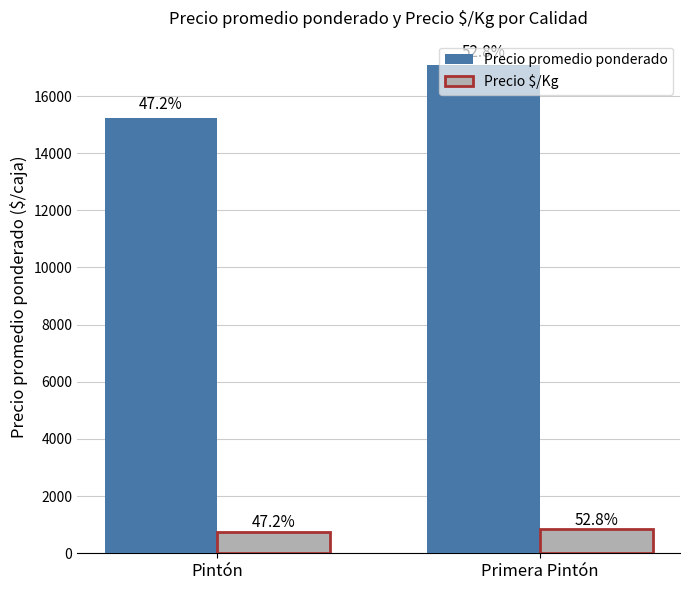

At Primera Pintón, list the series in order from smallest to largest.

Precio $/Kg, Precio promedio ponderado